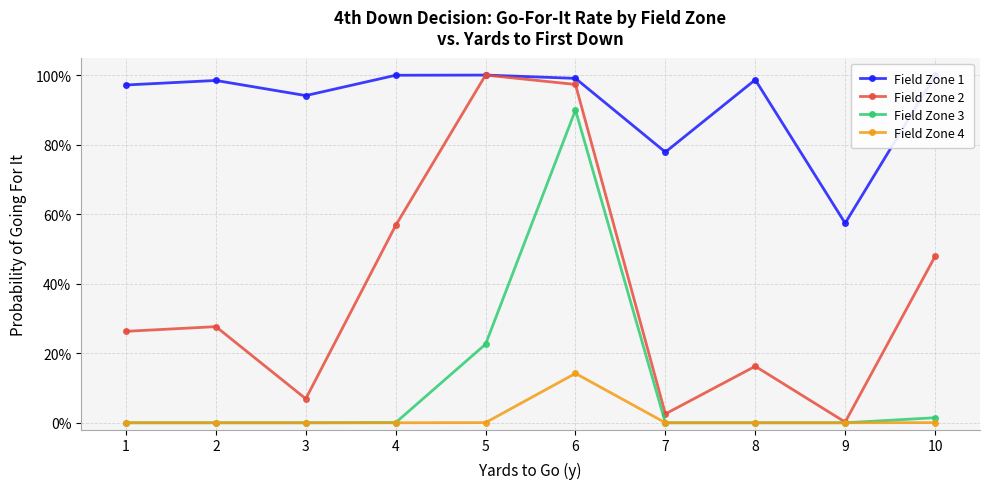

Which series changed the most between 1 and 10?

Field Zone 2